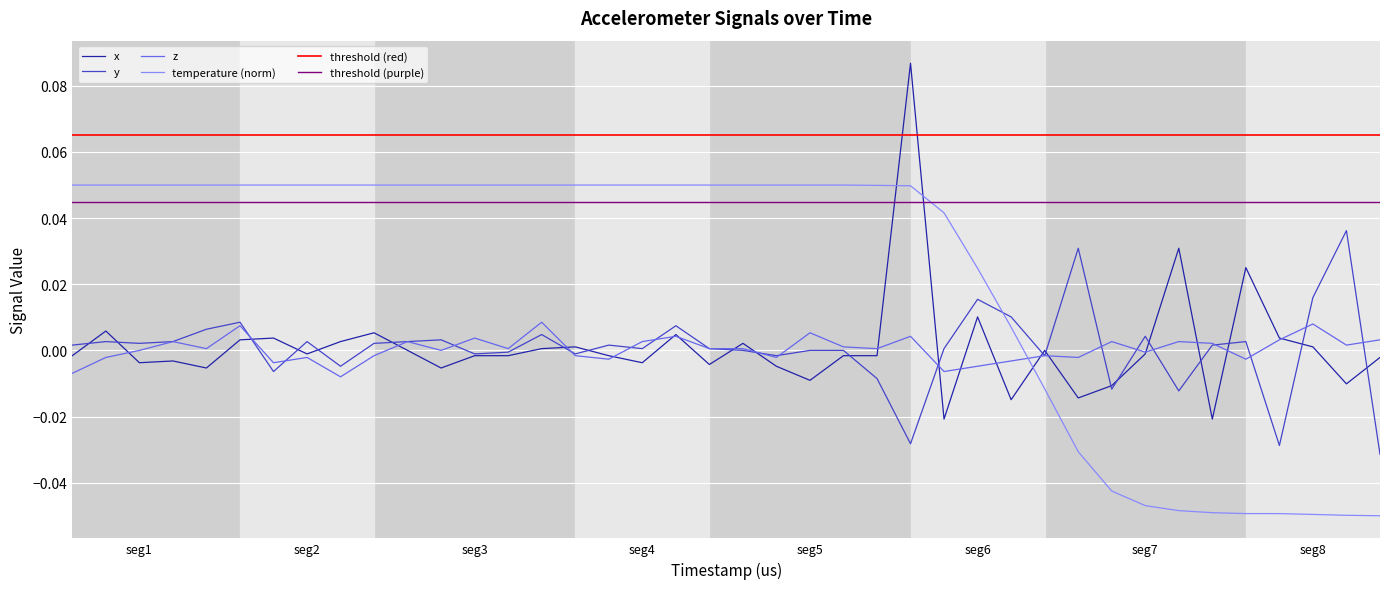

True or false: x and temperature (norm) intersect in this chart.

True